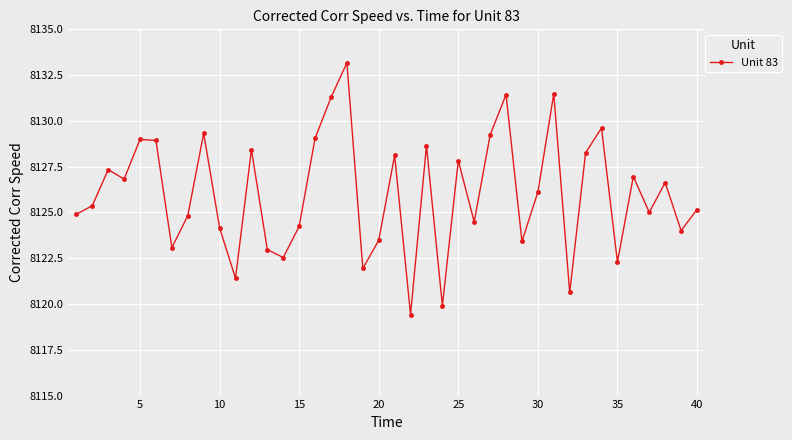

What is the value of the 33rd point from the left?

8128.3